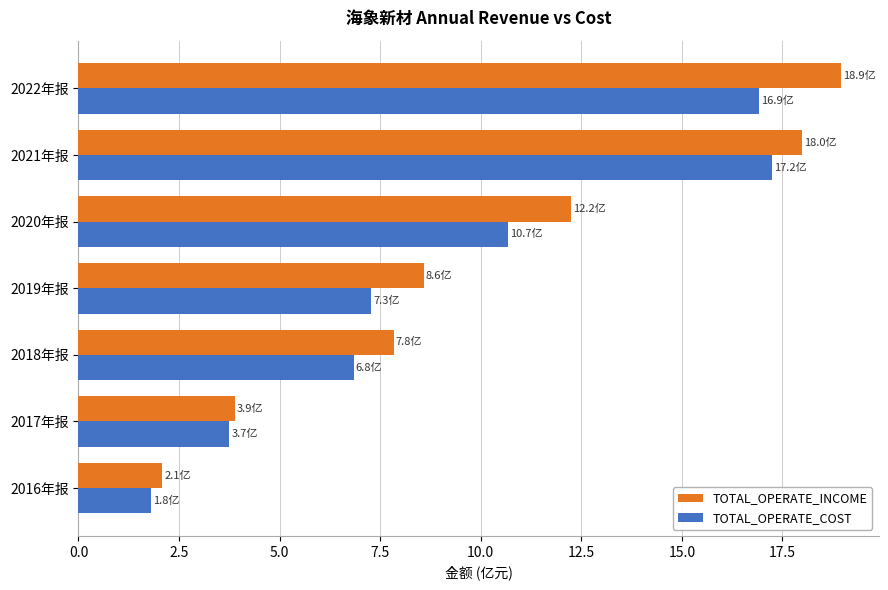

Is it true that TOTAL_OPERATE_INCOME equals 18.9 at 2022年报?

True